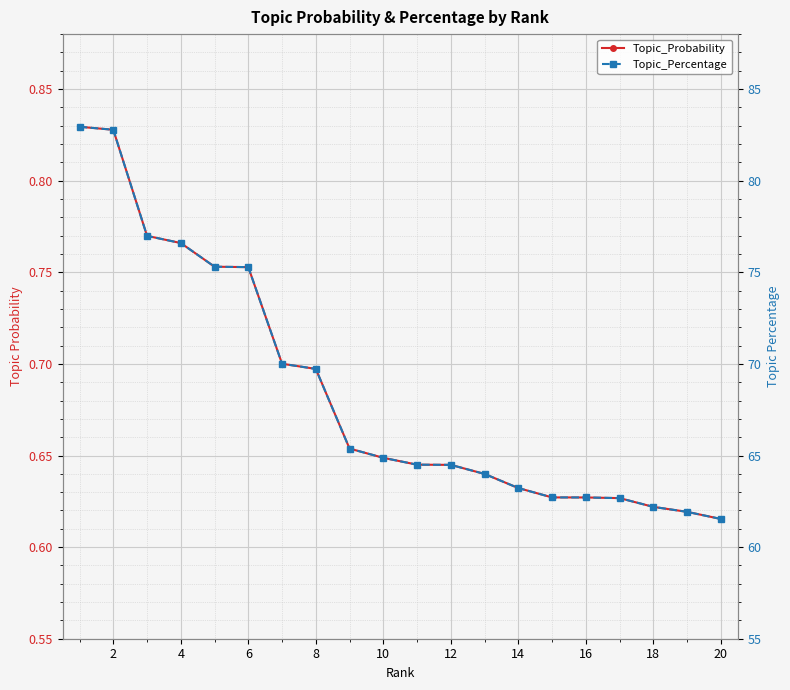

Reading left to right, transcribe all the data shown in this chart.

Topic_Probability: 0.8	0.8	0.8	0.8	0.8	0.8	0.7	0.7	0.7	0.6	0.6	0.6	0.6	0.6	0.6	0.6	0.6	0.6	0.6	0.6
Topic_Percentage: 82.9	82.8	77.0	76.6	75.3	75.3	70.0	69.7	65.4	64.9	64.5	64.5	64.0	63.2	62.7	62.7	62.7	62.2	61.9	61.5